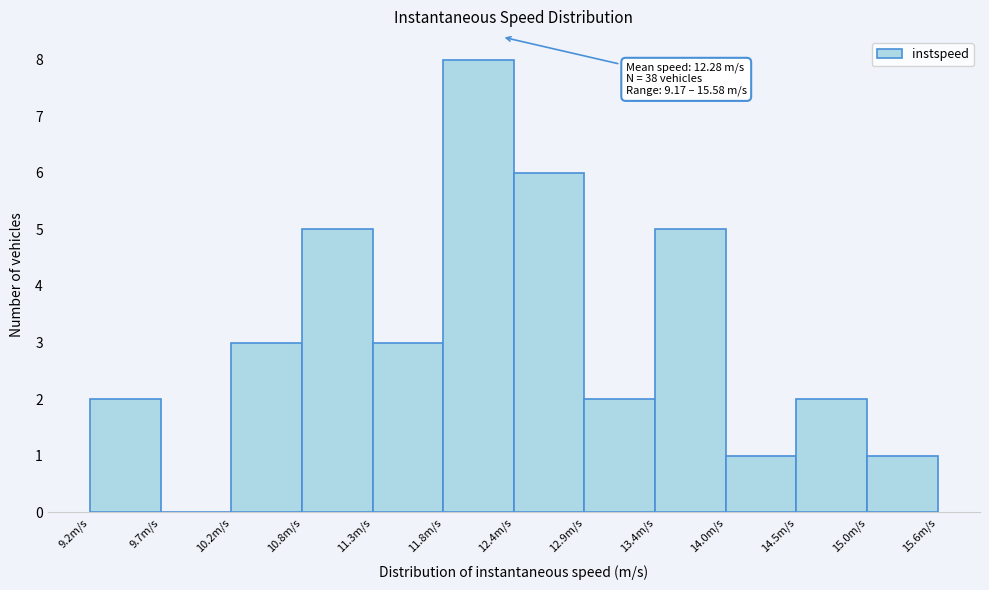

Over which range of the x-axis is the bar tallest?

11.8 to 12.4